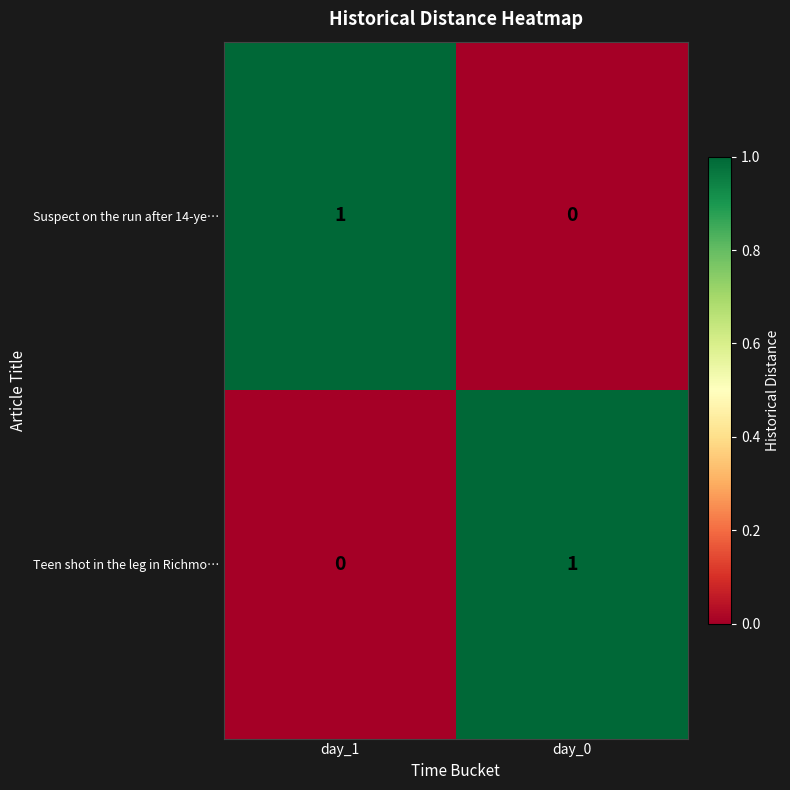

Which category has the highest value in the Suspect on the run after 14-ye… series?

day_1